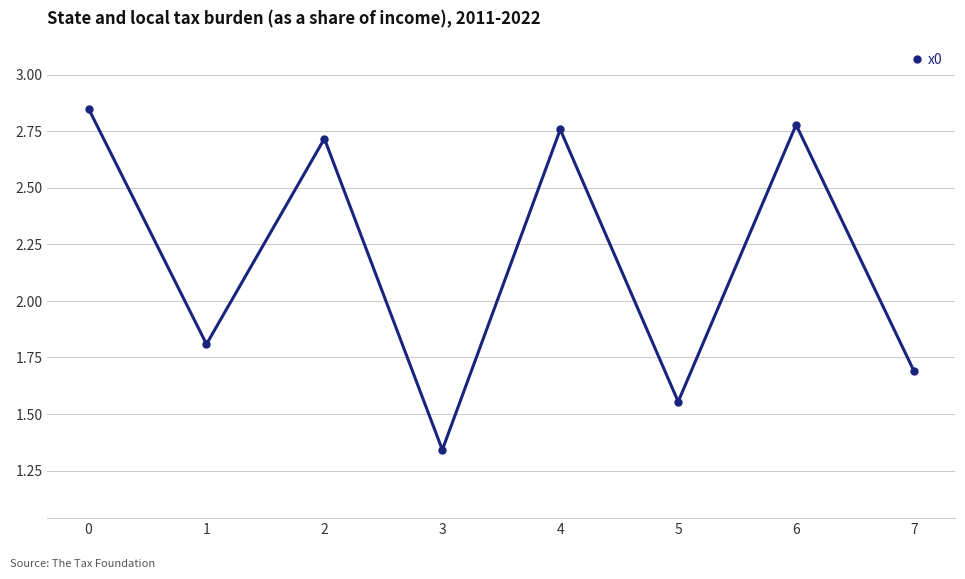

How many distinct data groups are displayed?

1